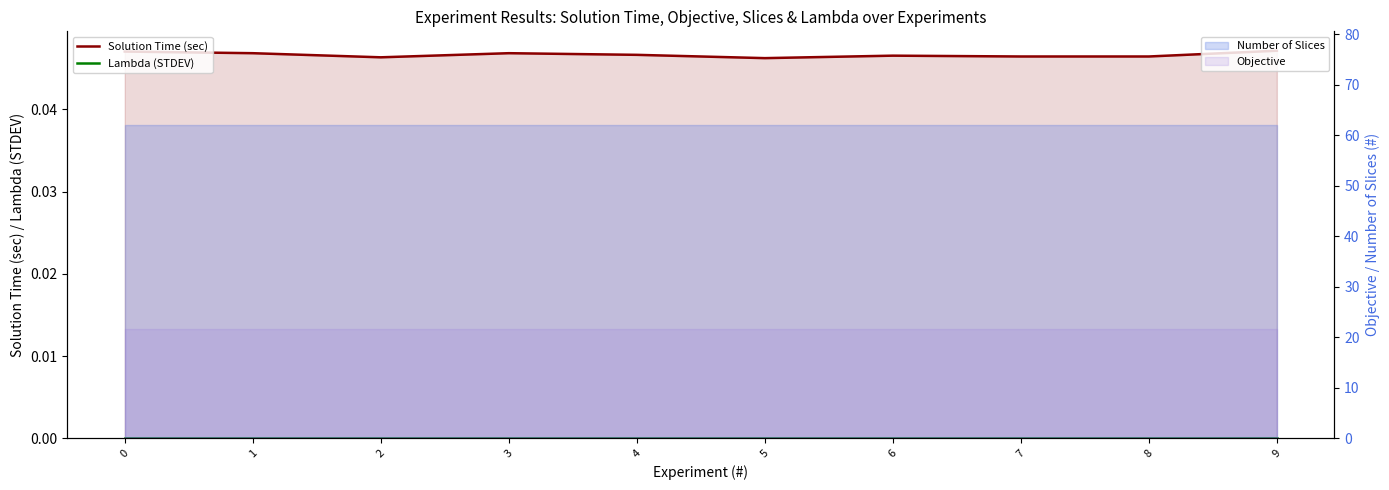

True or false: Solution Time (sec) has a value of 0.0 at 0.

False